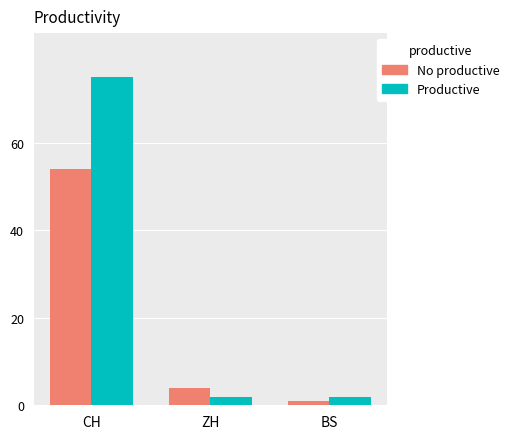

Does the chart contain stacked bars?

No